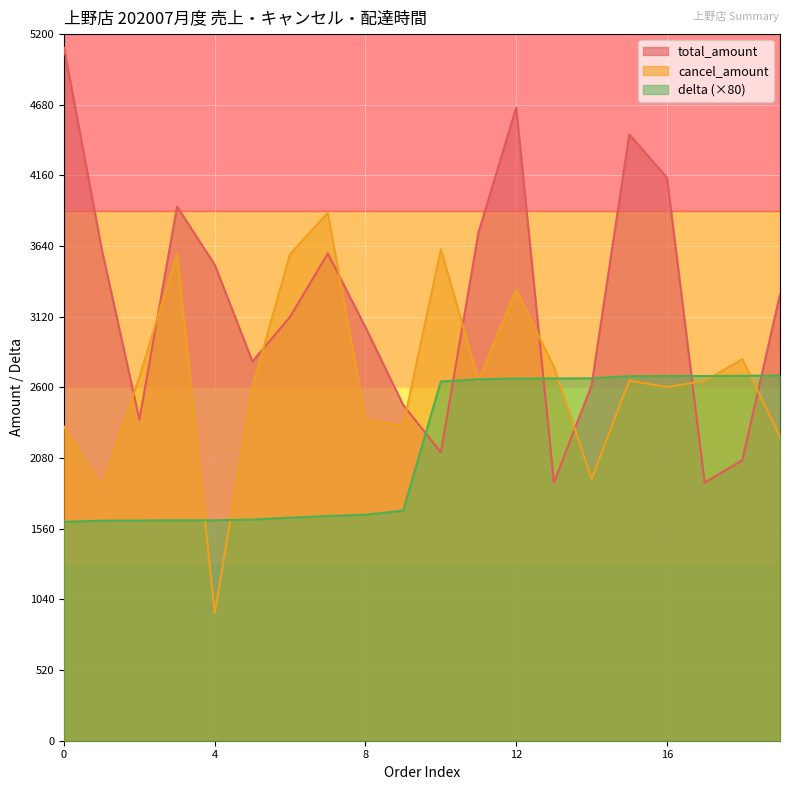

Is it true that delta (×80) equals 1610.4 at 0?

True